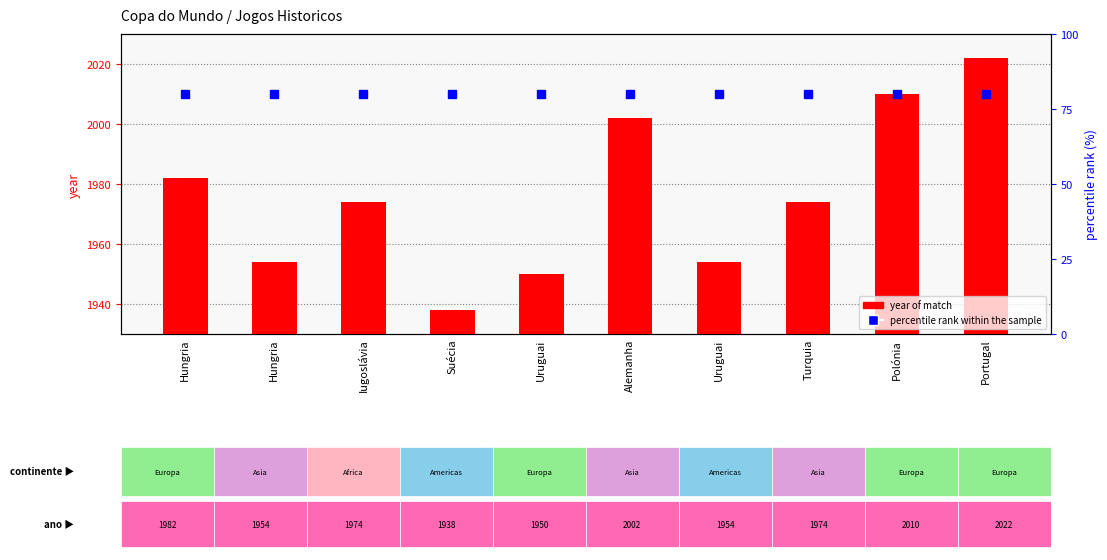

Is the value of percentile rank within the sample at Uruguai greater than the value of year at Uruguai?

No